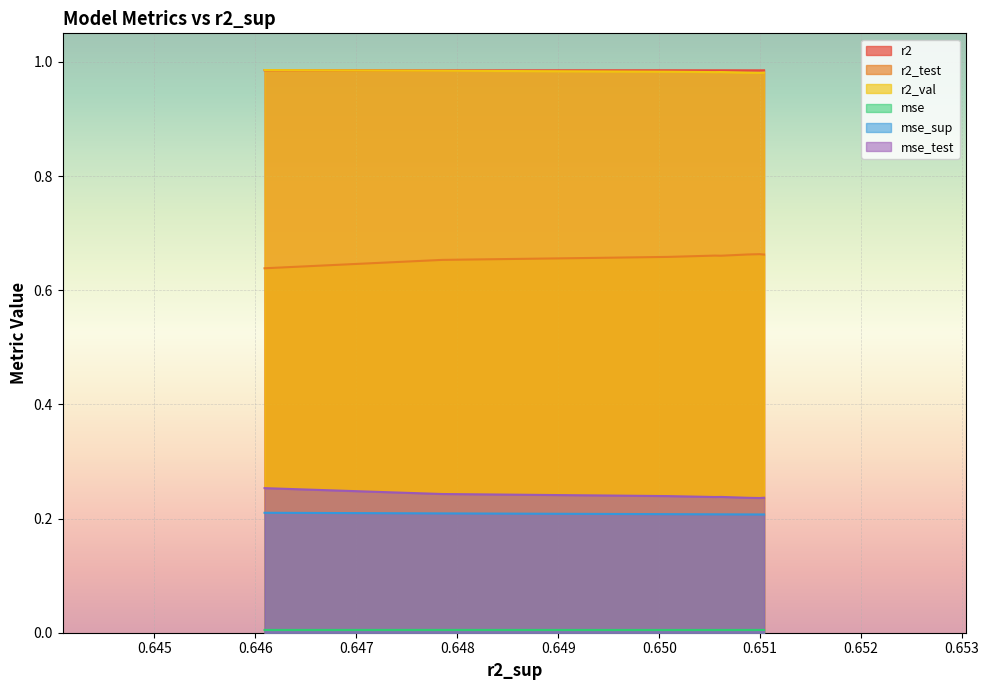

How many distinct data groups are displayed?

6